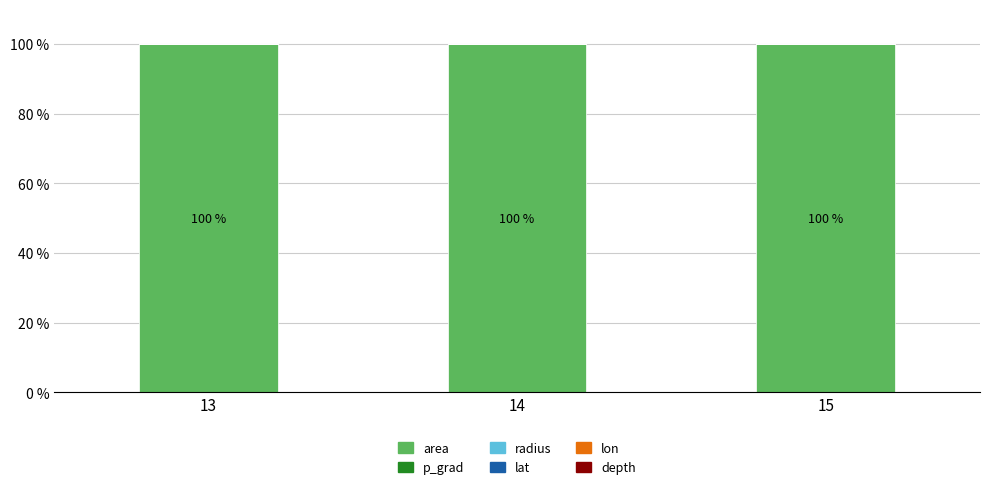

Is it true that area equals 146.3 at 13?

False